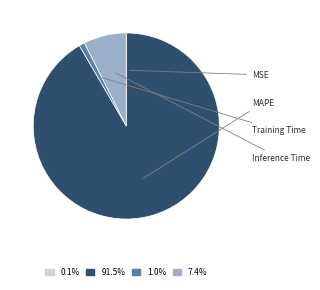

Count the number of slices in the pie.

4